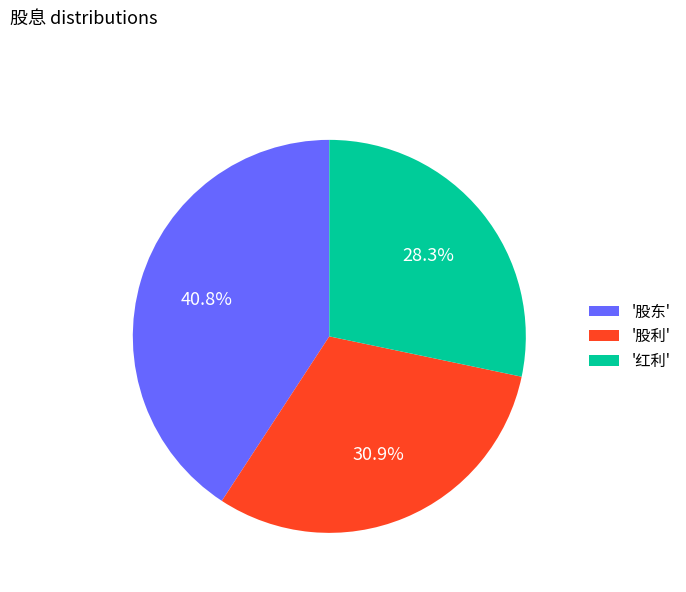

Which slice is the largest?

'股东'